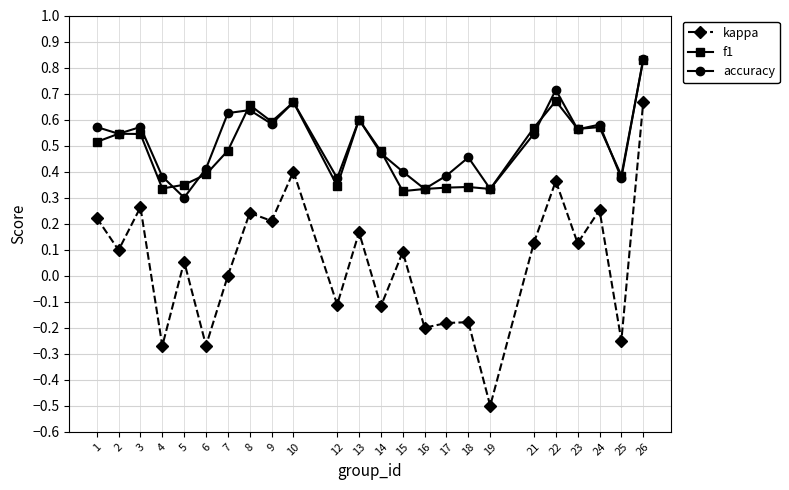

Is this an area chart (filled region under the line)?

No